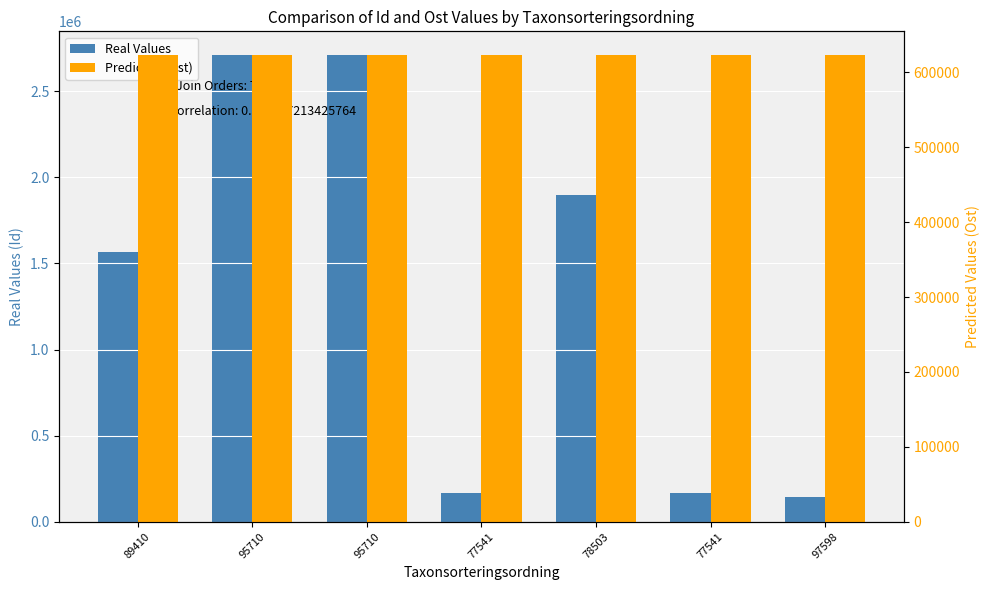

Rank the series at 78503 from lowest to highest value.

Predicted (Ost), Real Values